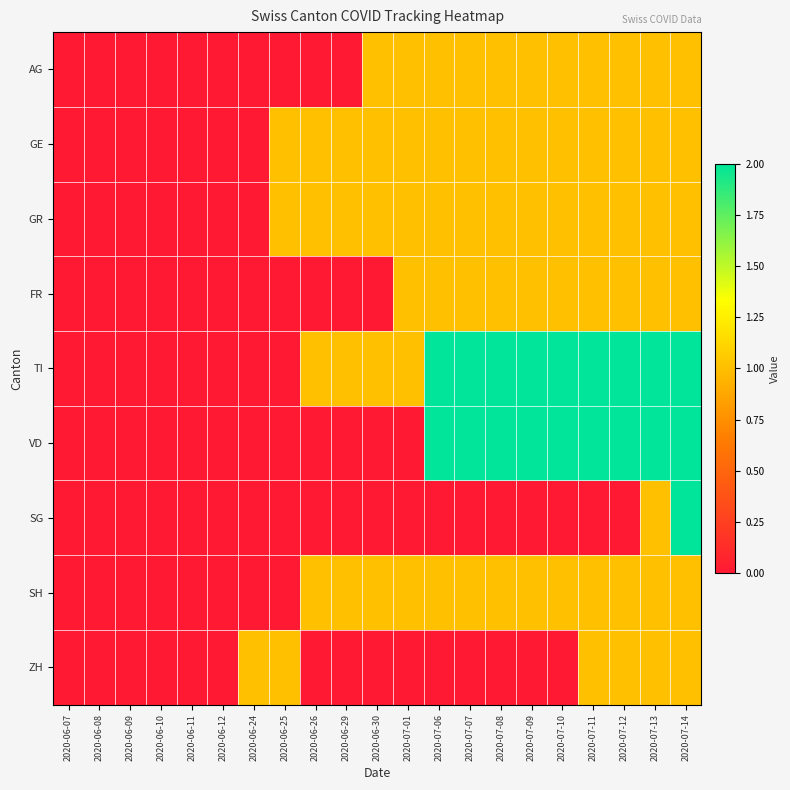

List the series in order of their peak value, lowest first.

AG, GE, GR, FR, SH, ZH, TI, VD, SG